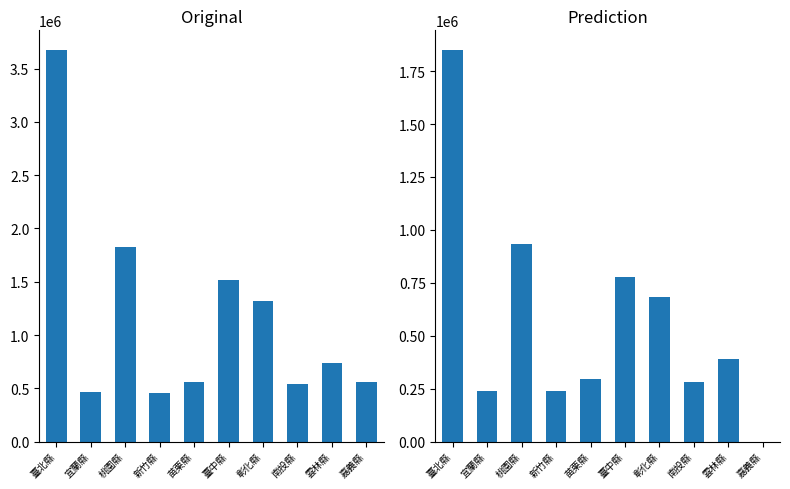

Is it true that 總計 equals 540397 at 南投縣?

True